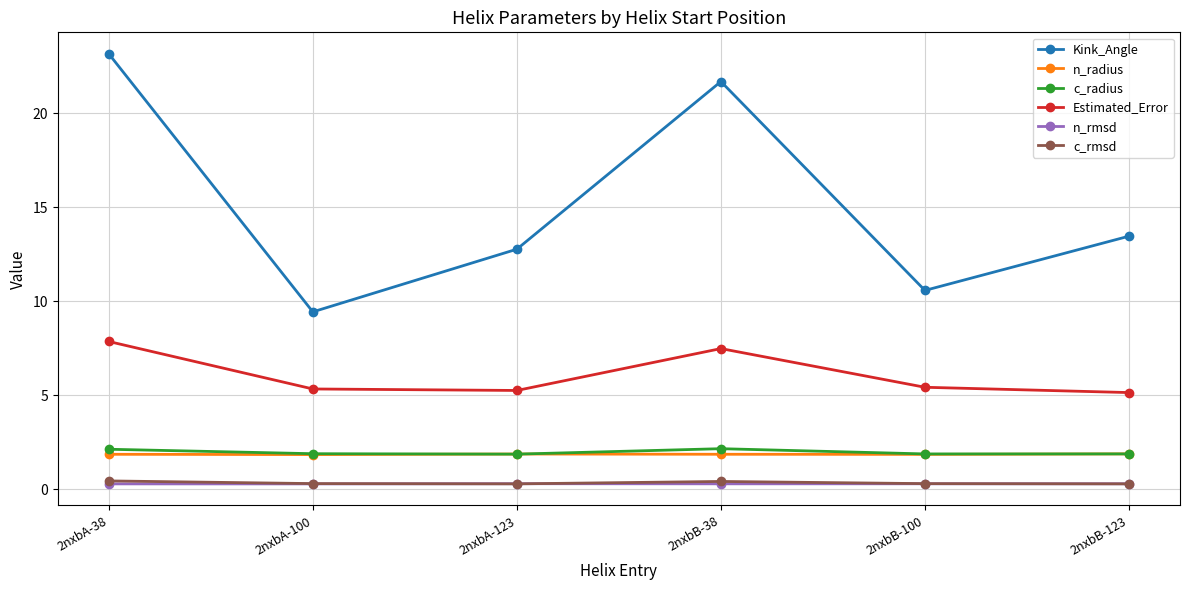

True or false: n_radius and n_rmsd cross at least once.

False